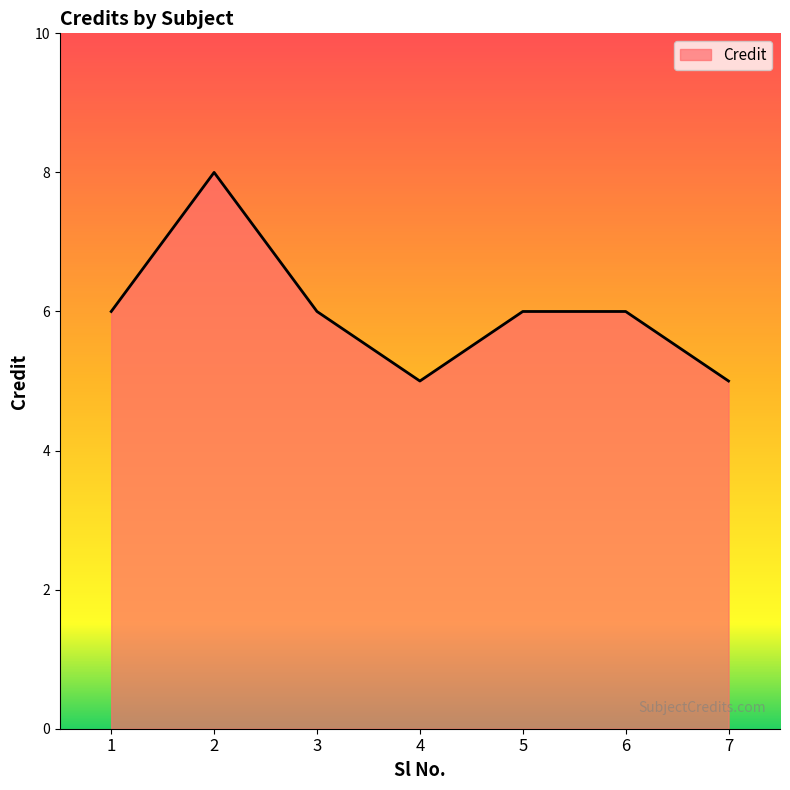

What is the average value?

6